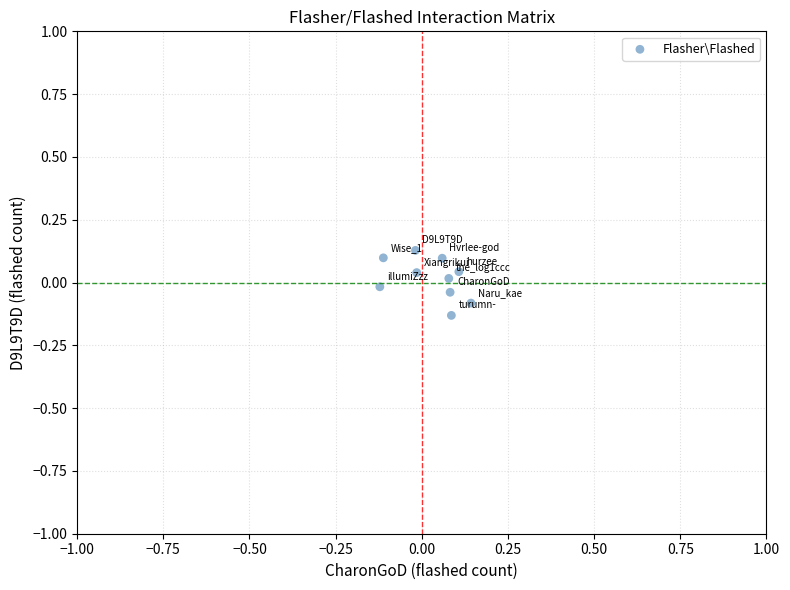

What is the range of X values (max minus min)?

0.3